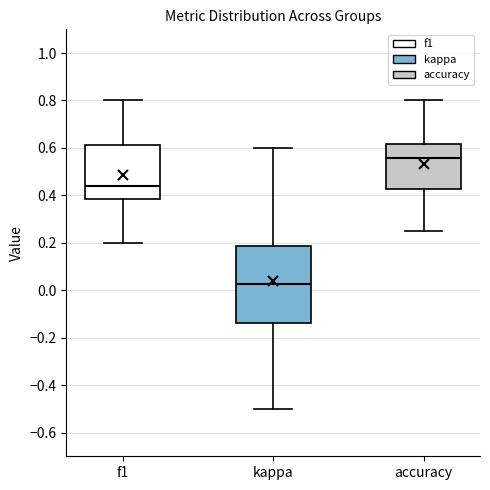

Where is the lower edge of the box for kappa on the y-axis? The values are not printed on the chart, so give them approximately, as read against the axis.

-0.14